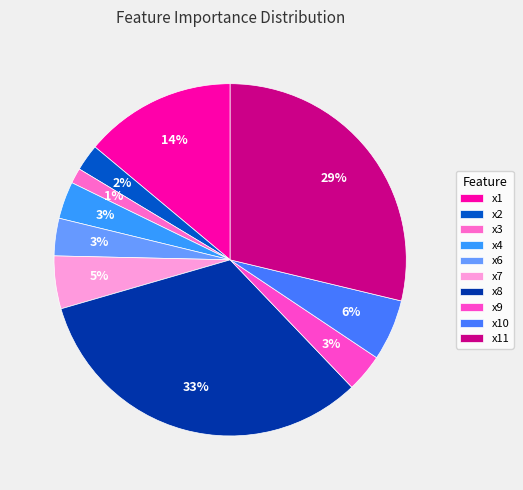

Does x1 represent more than half of the total?

No